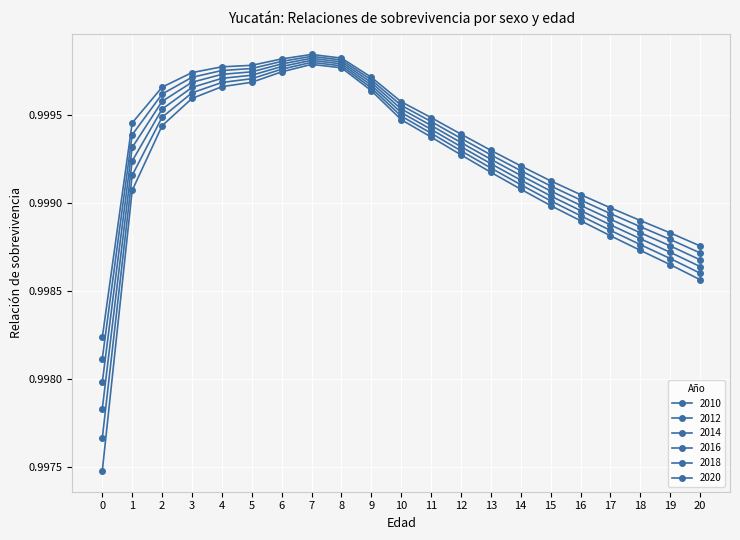

Is this an area chart (filled region under the line)?

No